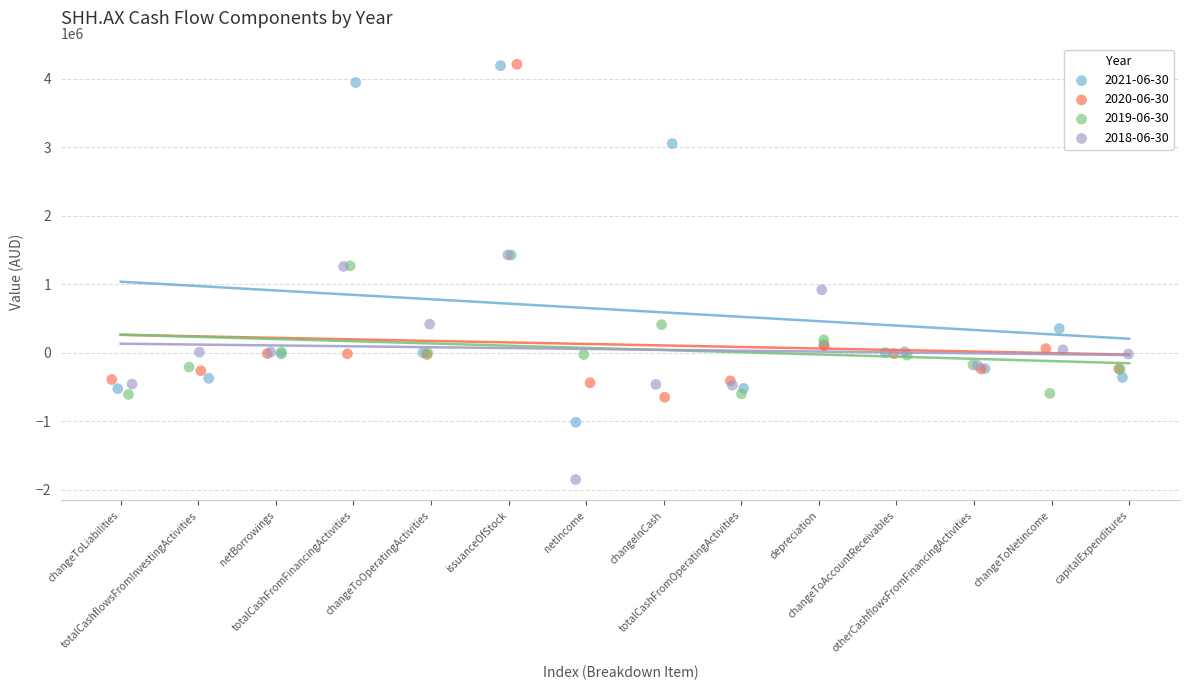

Which series has the largest Y range (max minus min)?

2021-06-30